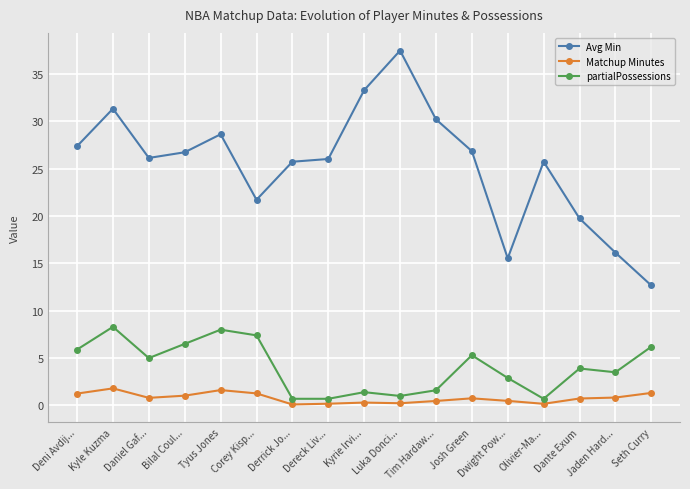

What is the difference between the maximum and minimum values in the partialPossessions series?

7.6